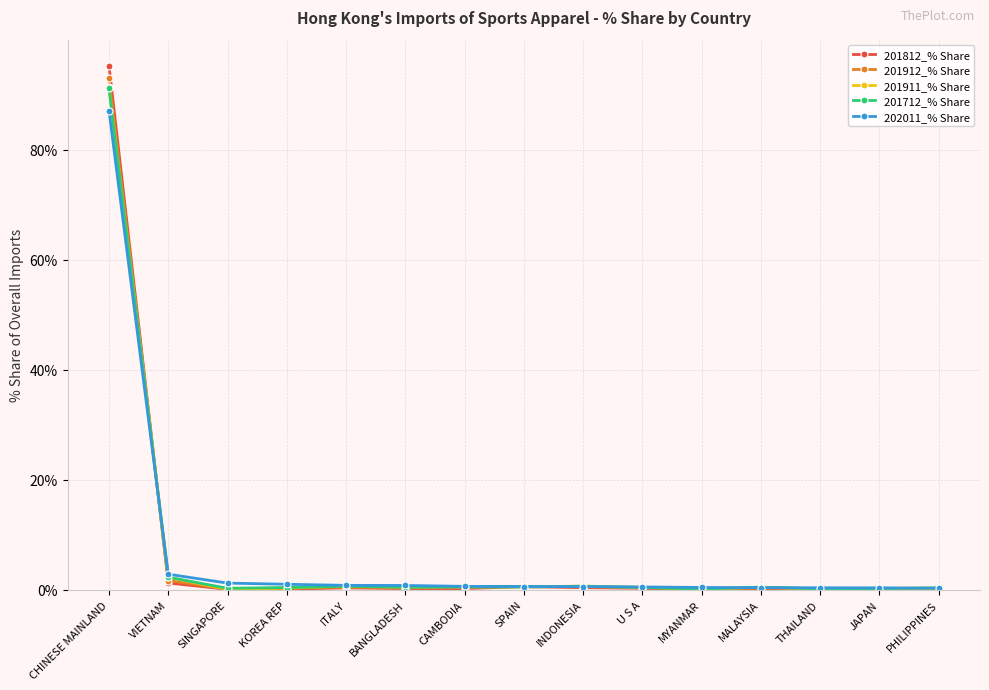

True or false: 201812_% Share has more than 1 points higher than both neighbors.

True